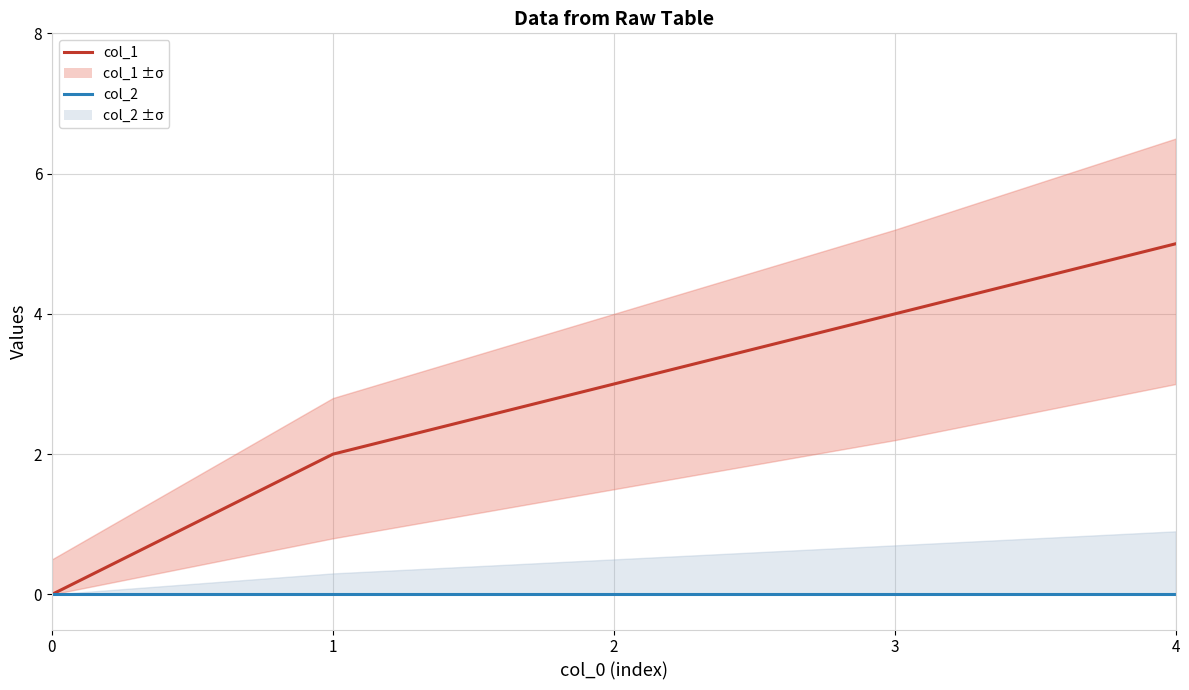

Reading right to left, list all the values displayed in this chart.

col_1: 5	4	3	2	0
col_2: 0	0	0	0	0